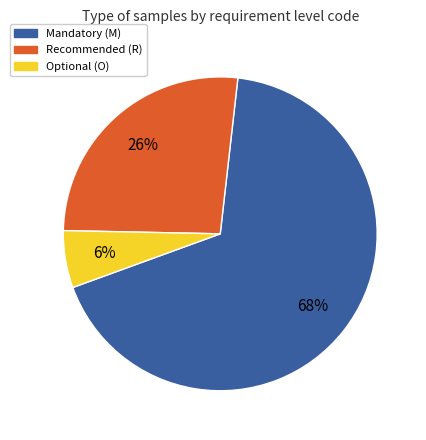

To the nearest percent, what is the difference between the largest and smallest slice percentages?

62%